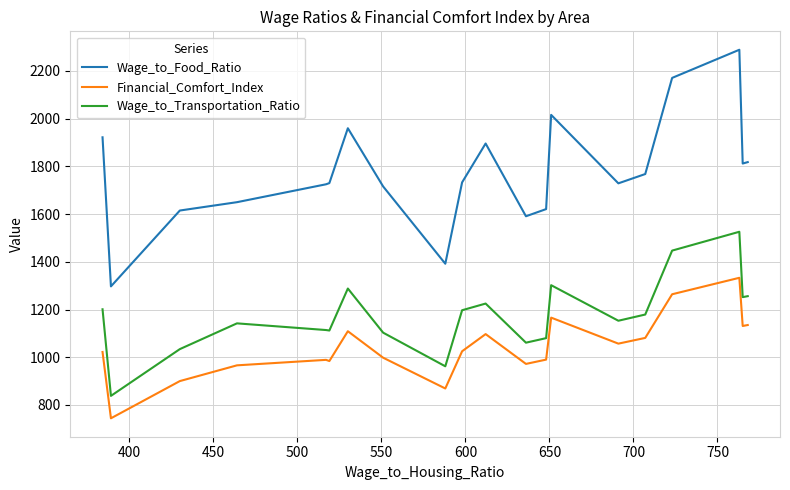

Rank the series by their maximum value, from highest to lowest.

Wage_to_Food_Ratio, Wage_to_Transportation_Ratio, Financial_Comfort_Index